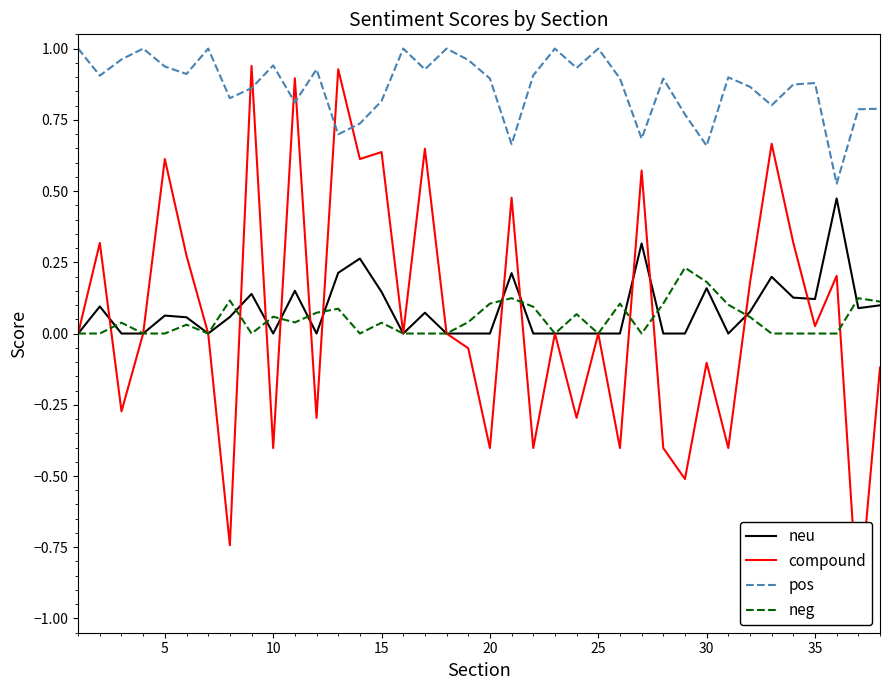

What are all the series names shown in the legend?

neu, compound, pos, neg